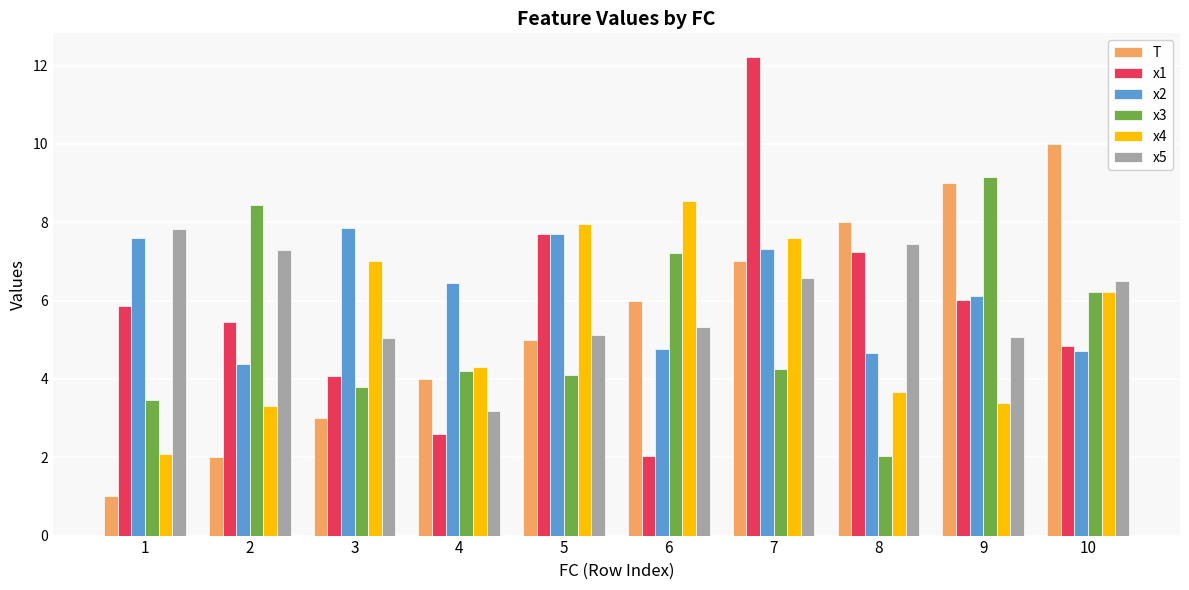

True or false: x1 has a value of 5.9 at 1.

True